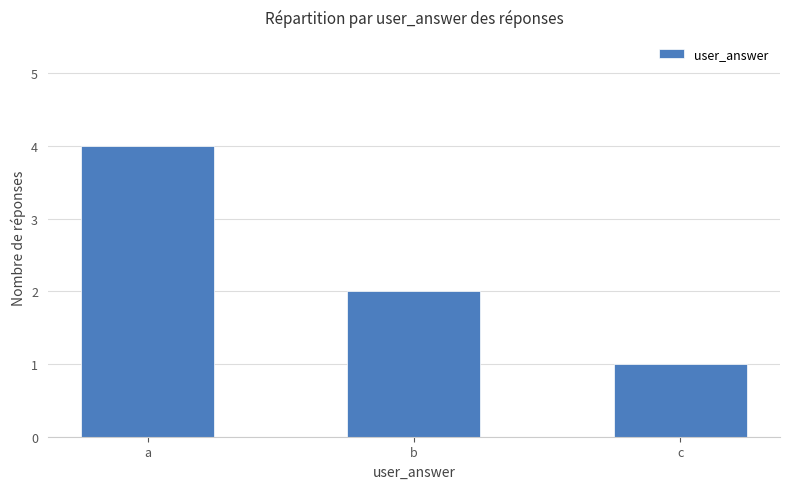

How many categories are shown in the chart?

3